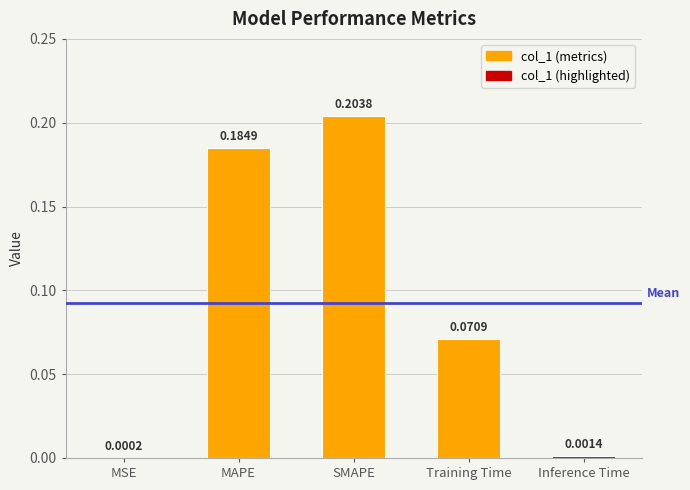

Which has a higher value, Inference Time or MSE?

Inference Time